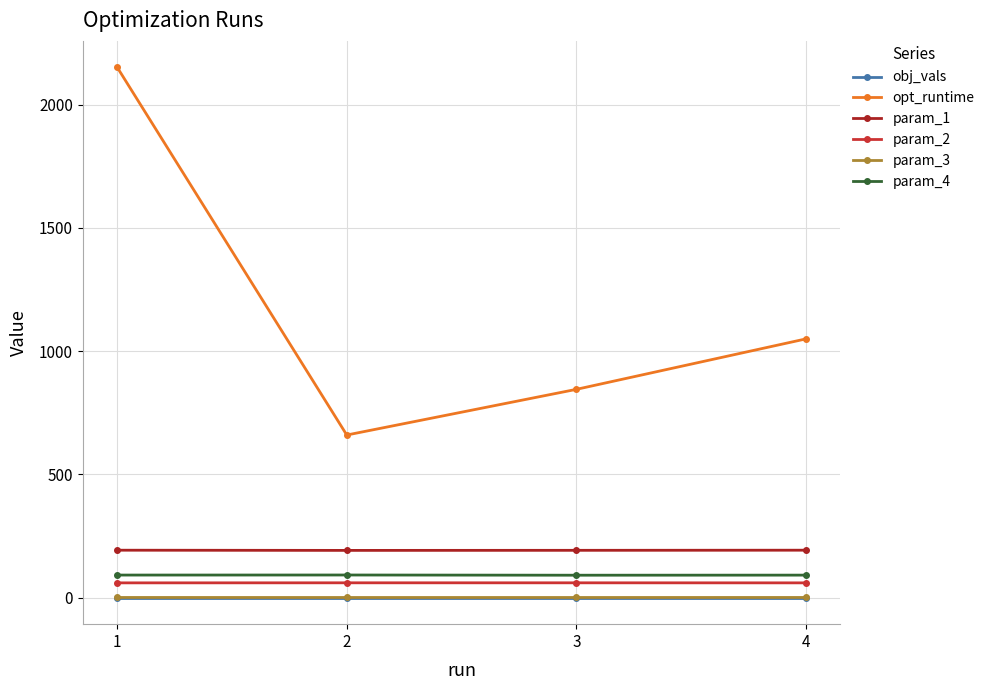

What is the minimum value for obj_vals?

0.1